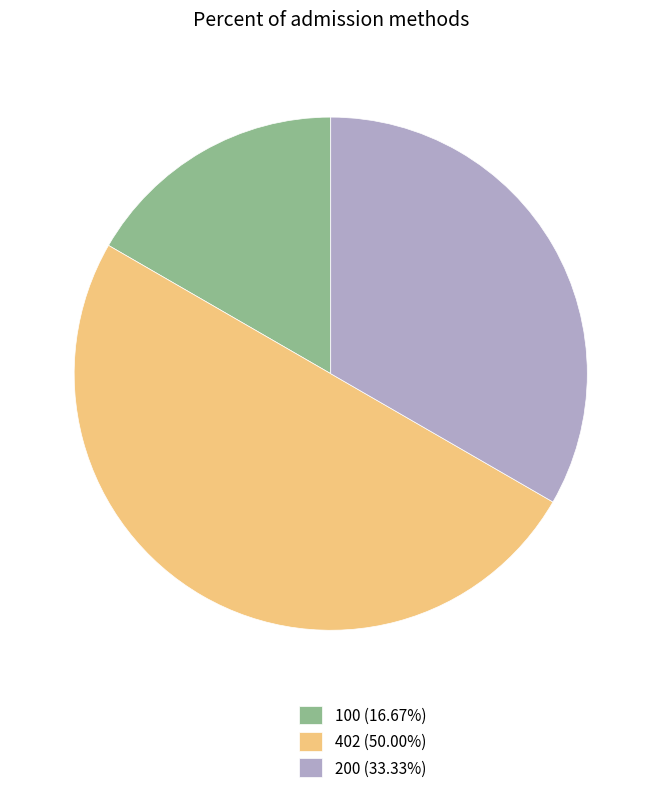

How many segments does this pie chart have?

3